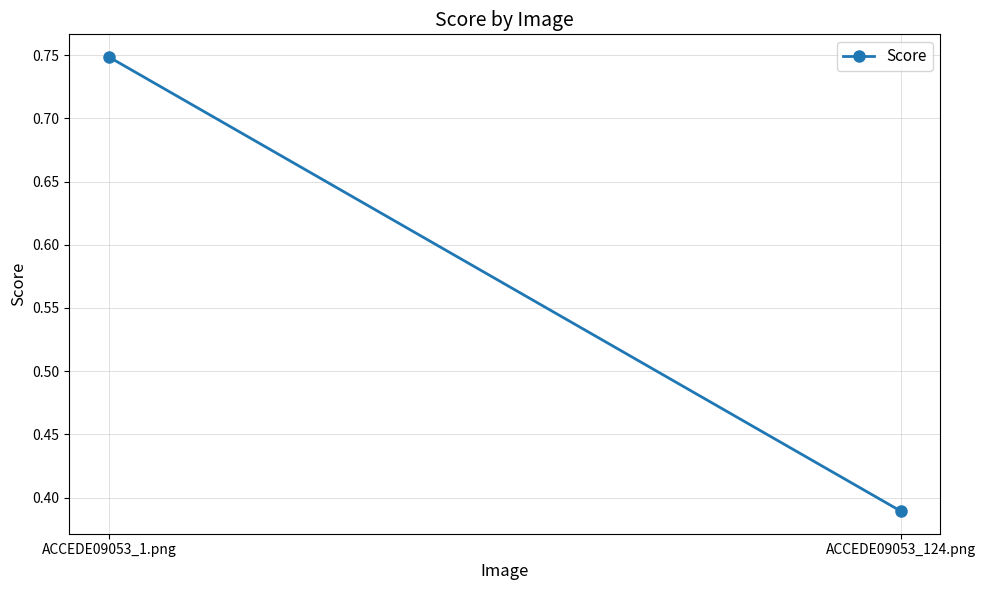

List the labels in order of value, largest first.

ACCEDE09053_1.png, ACCEDE09053_124.png